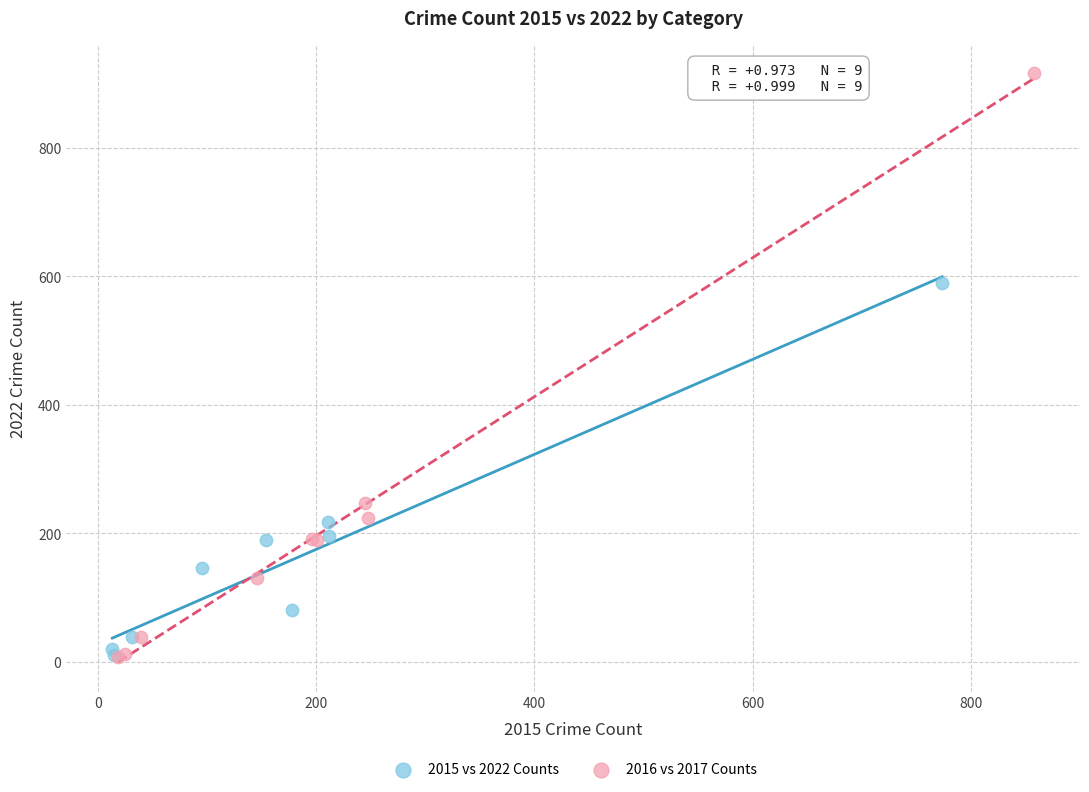

Which series reaches the maximum Y coordinate?

2016 vs 2017 Counts